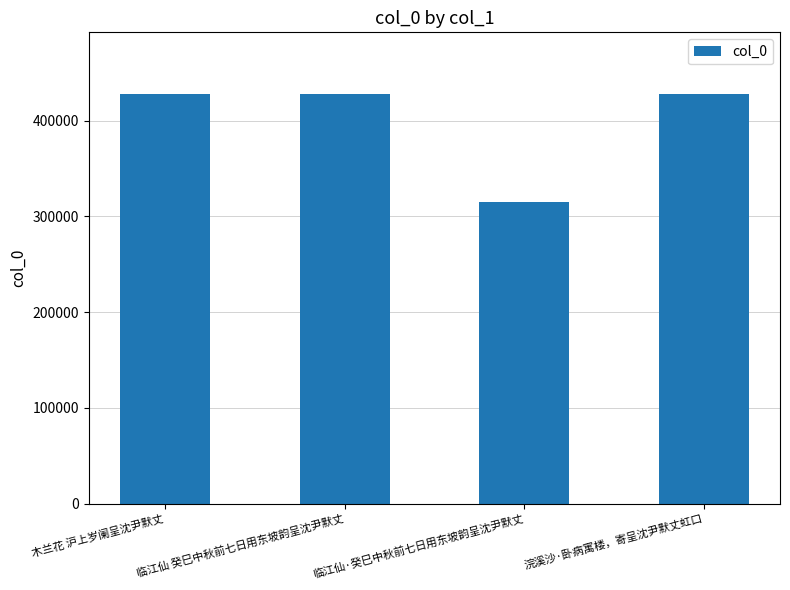

What is the maximum value shown in the chart?

427997